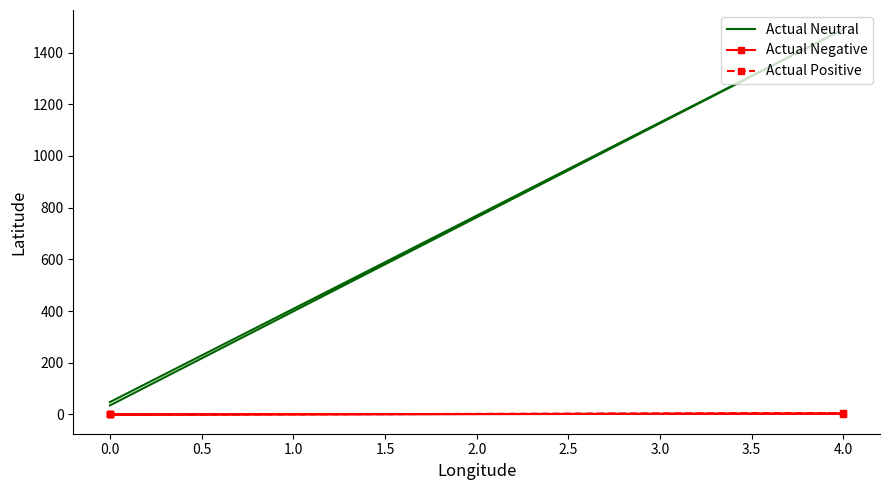

Count the number of categories in the chart.

3